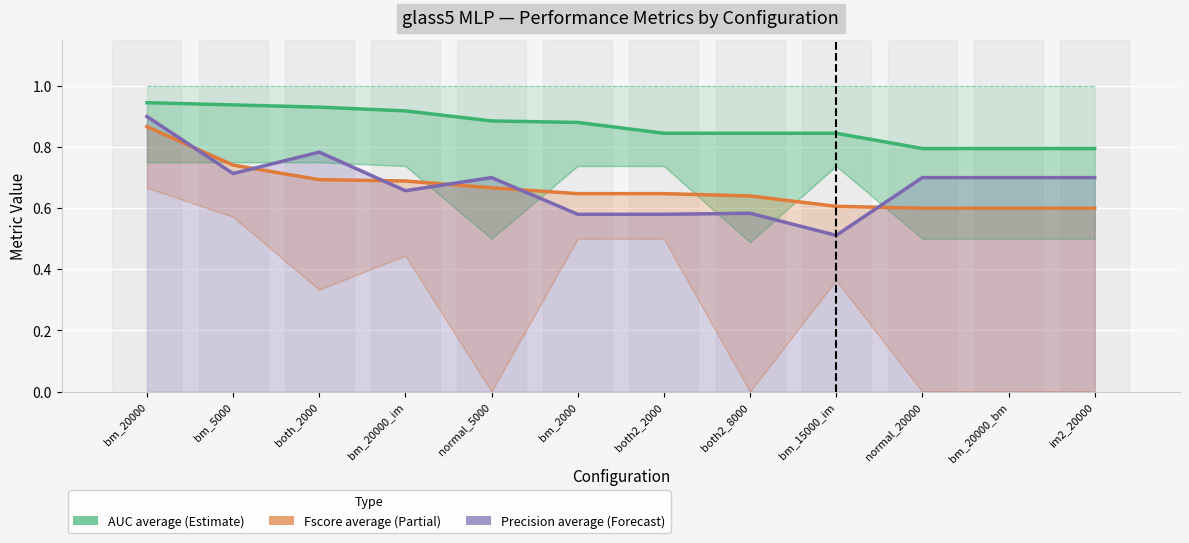

What is the maximum value shown in the chart?

1.0